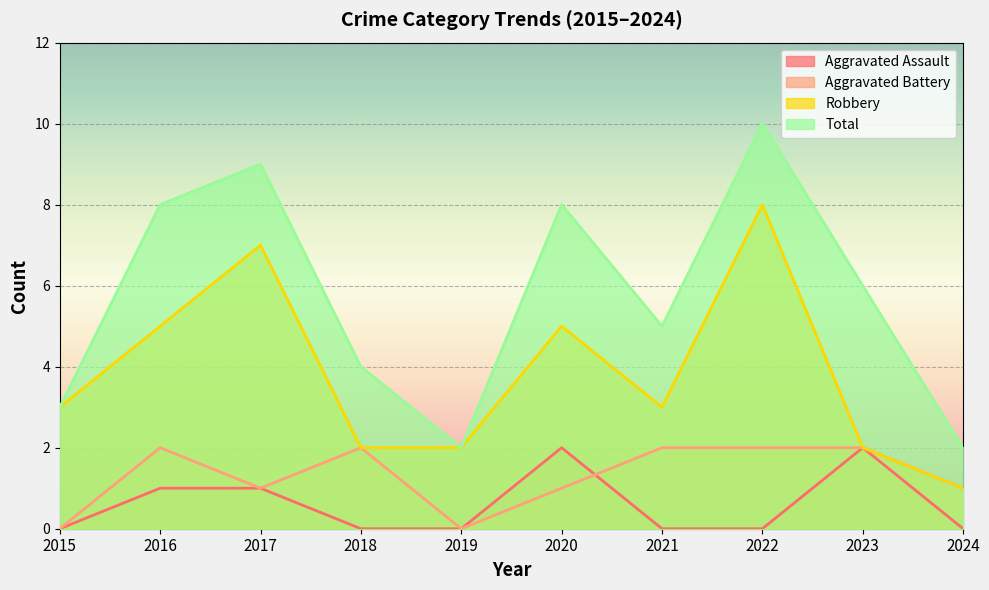

What are all the series names shown in the legend?

Aggravated Assault, Aggravated Battery, Robbery, Total